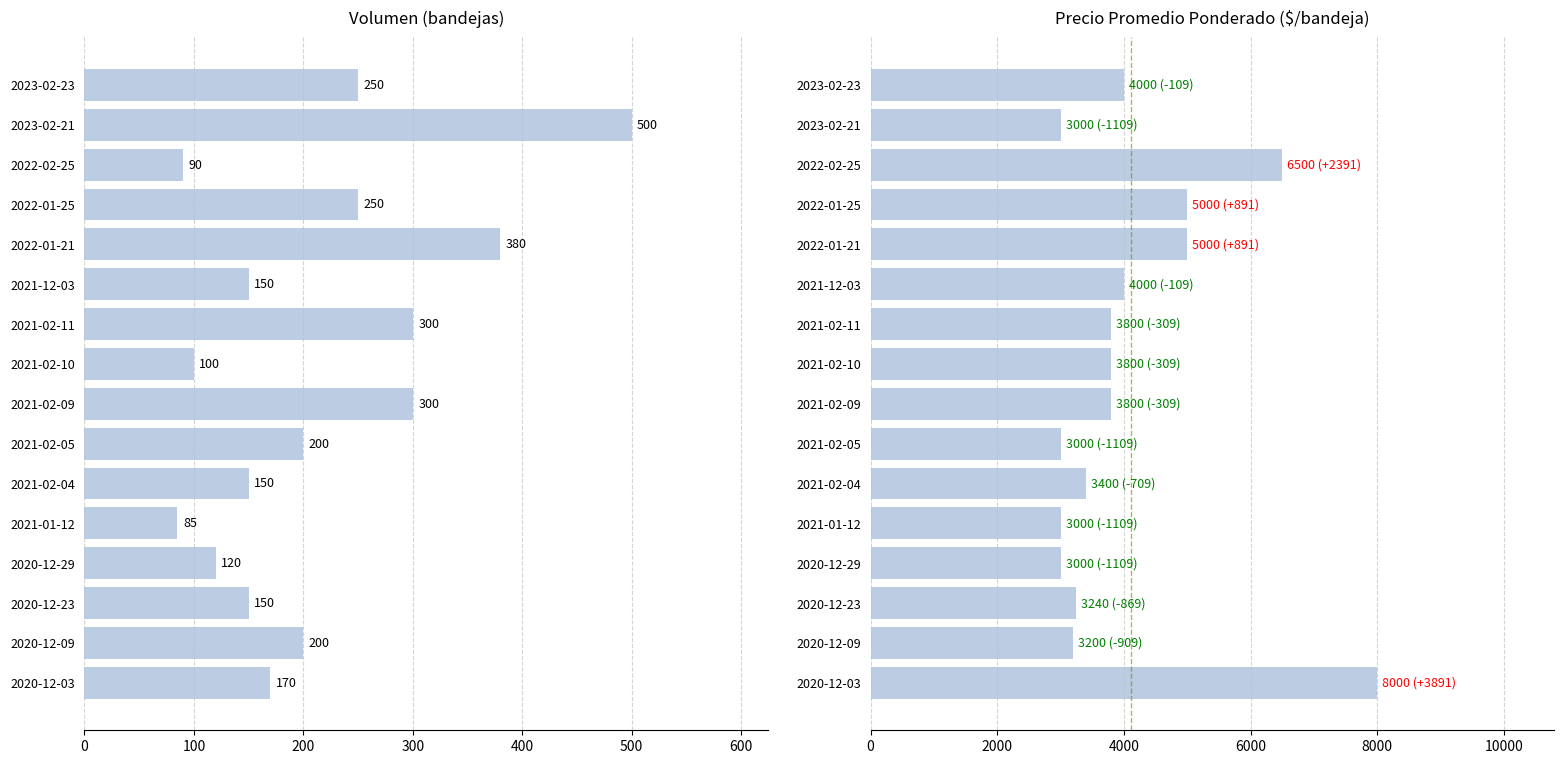

At how many categories does at least one series exceed 5800?

2